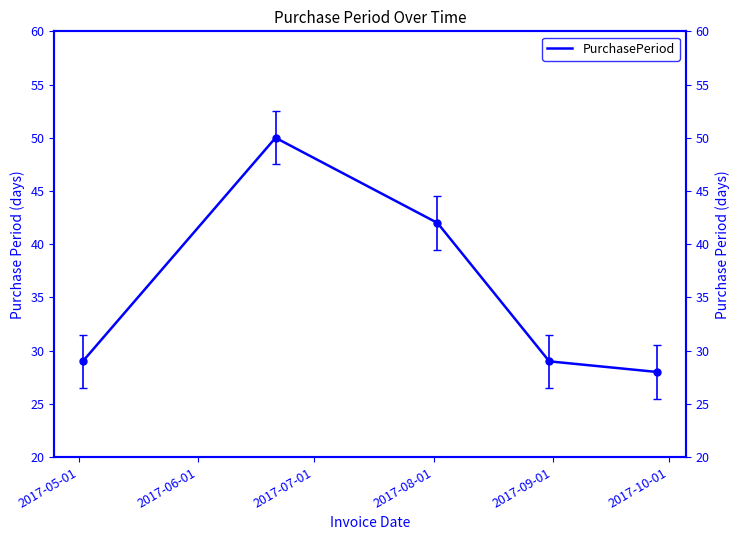

Approximately how many times larger is the value at 2017-06-01 compared to 2017-09-01?

1.8